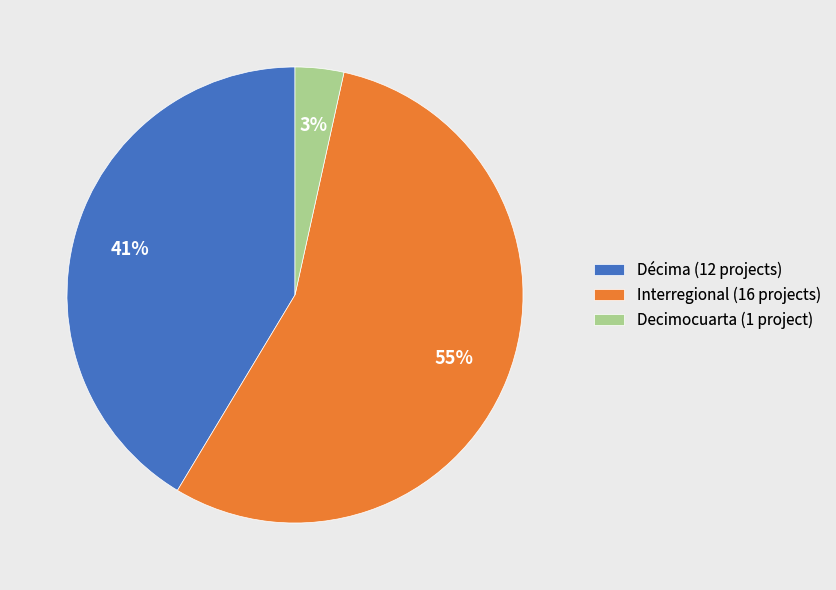

Rank the categories by value from highest to lowest.

Interregional, Décima, Decimocuarta